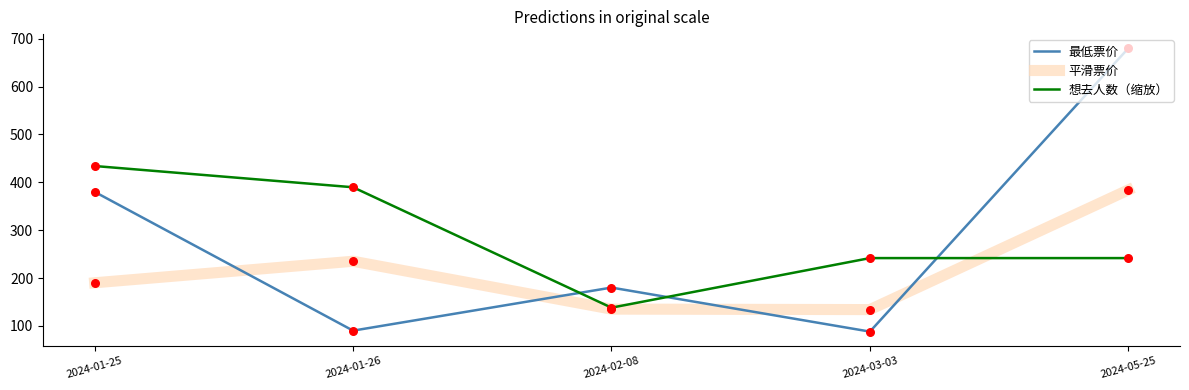

Which series has the widest spread of values?

最低票价